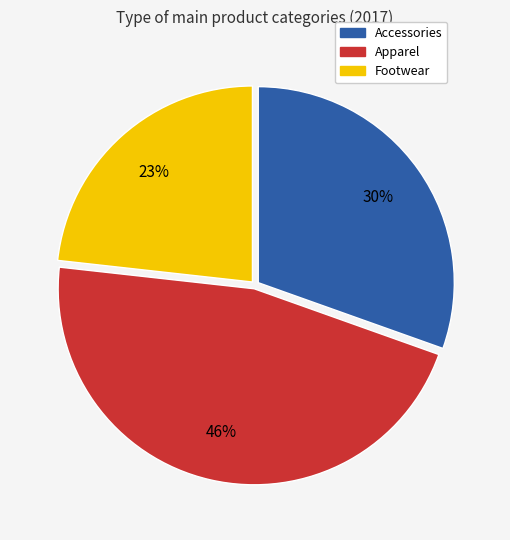

Is the sum of Footwear and Accessories greater than half?

Yes